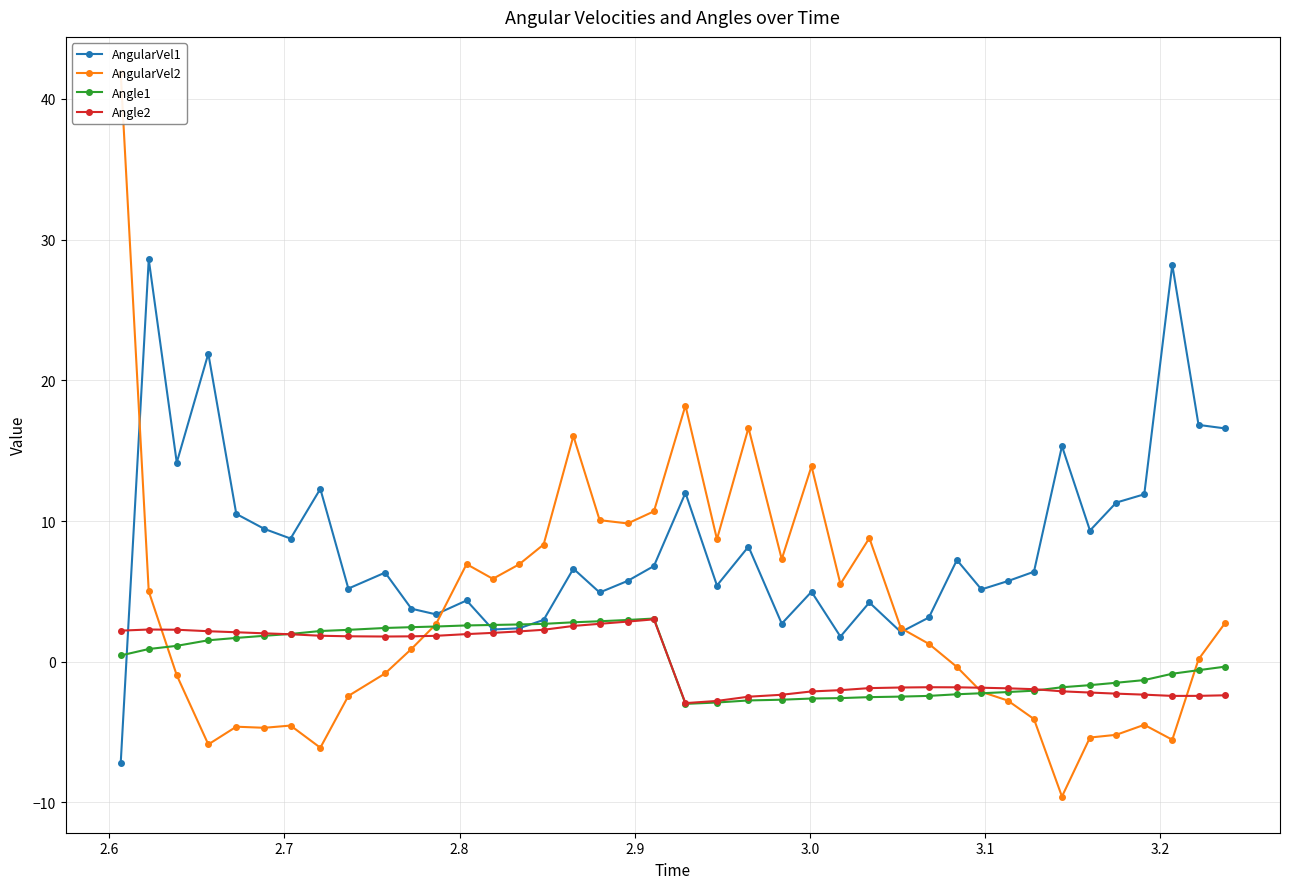

What is the value of the Angle2 point at the 33rd from the left?

-2.0